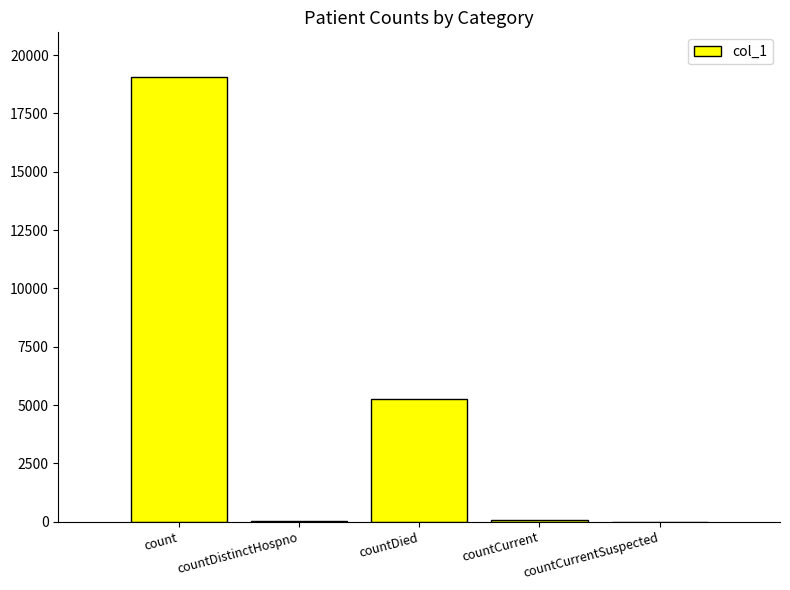

What is the maximum value shown in the chart?

19069